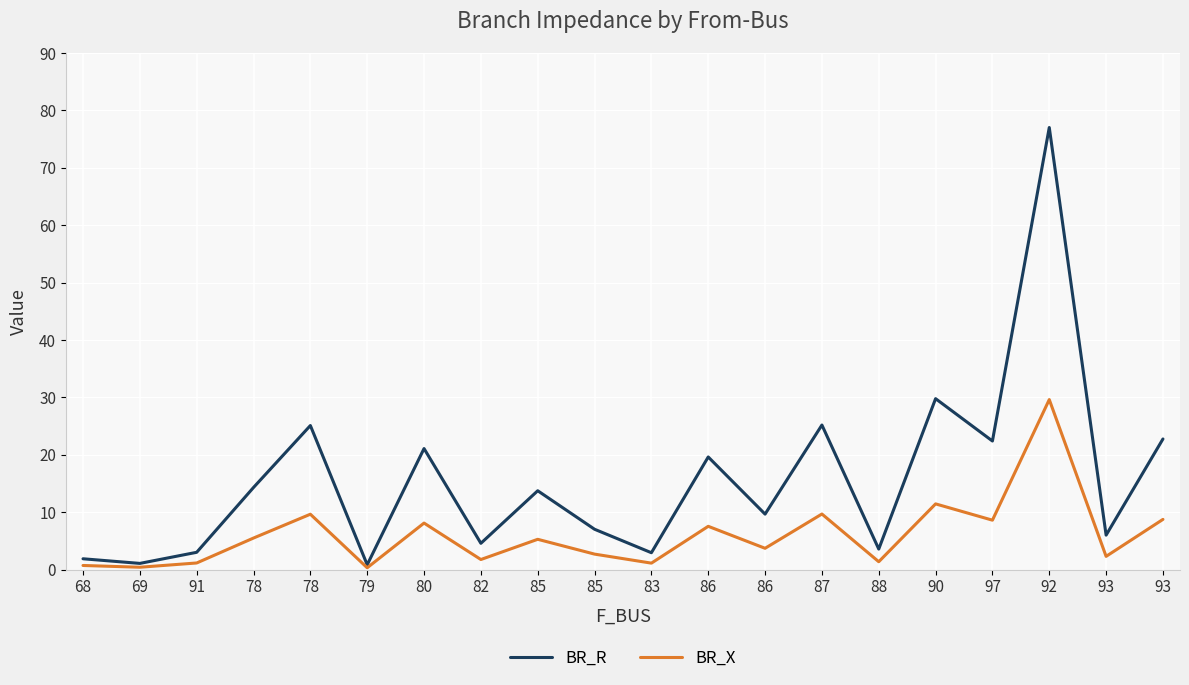

What are all the series names shown in the legend?

BR_R, BR_X